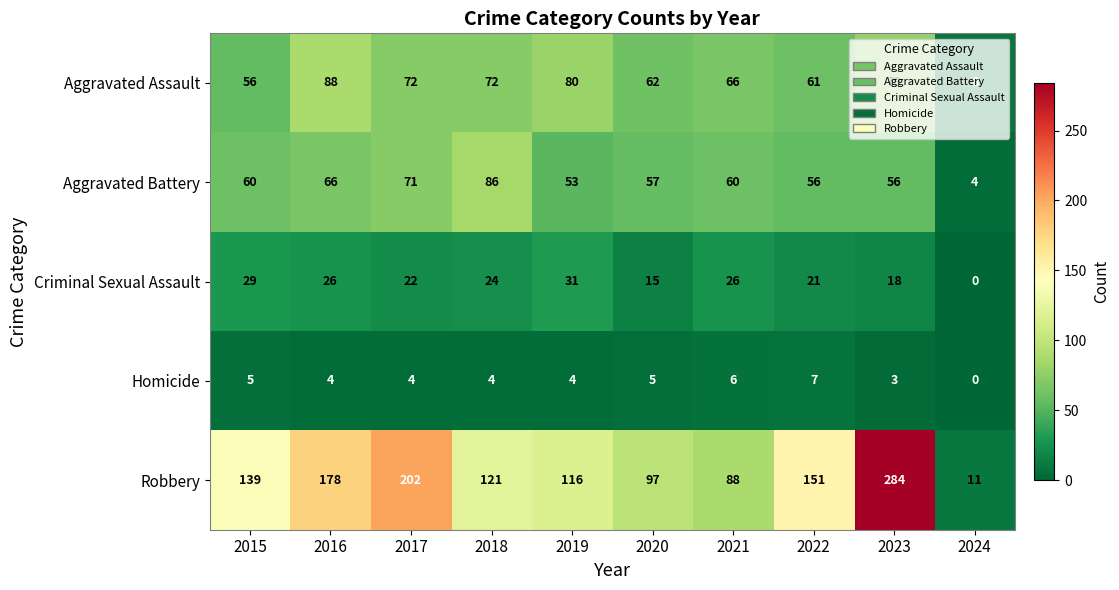

What is the maximum value shown in the chart?

284